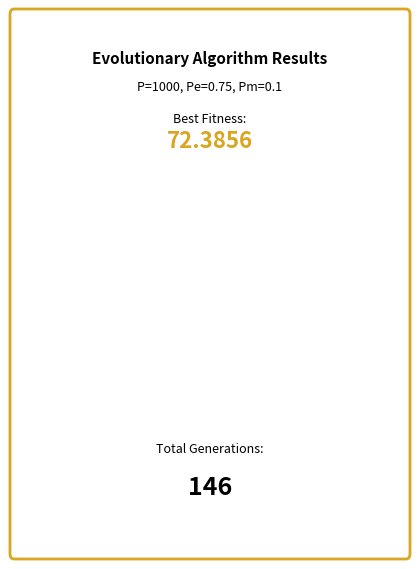

Which category has the smallest portion of the pie?

gen 146